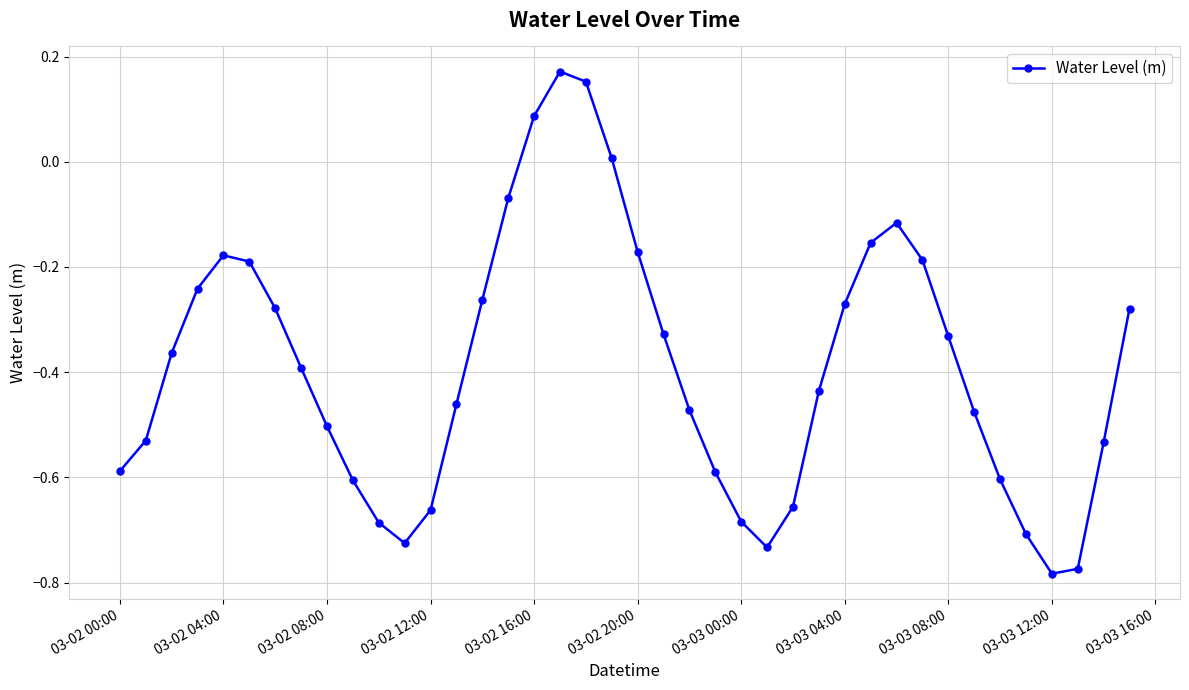

What is the difference between the maximum and minimum values?

1.0